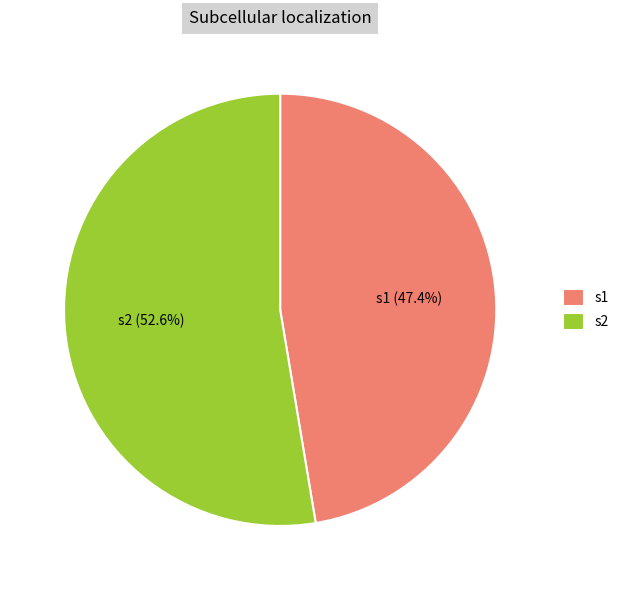

Count the number of slices in the pie.

2